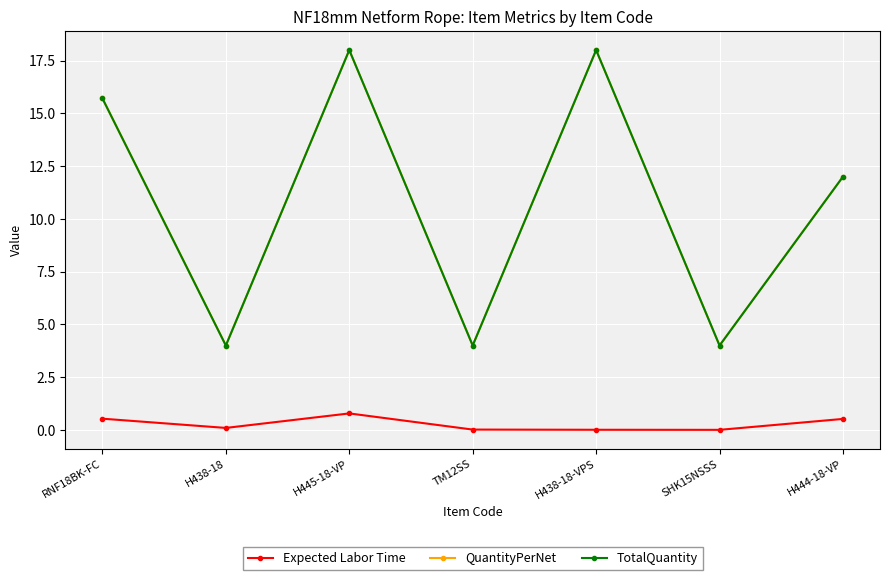

Is this an area chart (filled region under the line)?

No